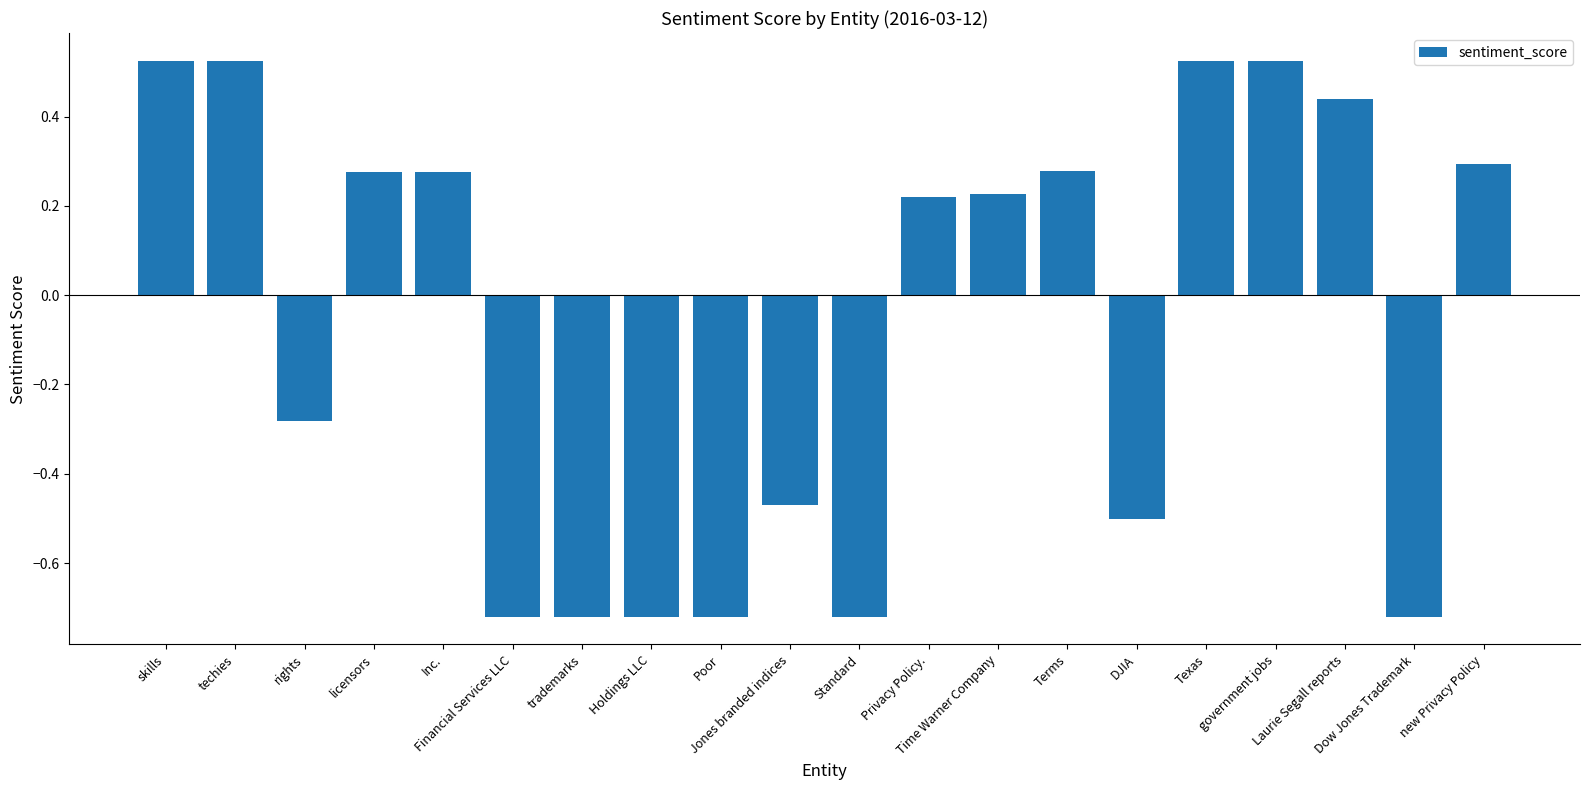

What is the difference between the maximum and minimum values?

1.2